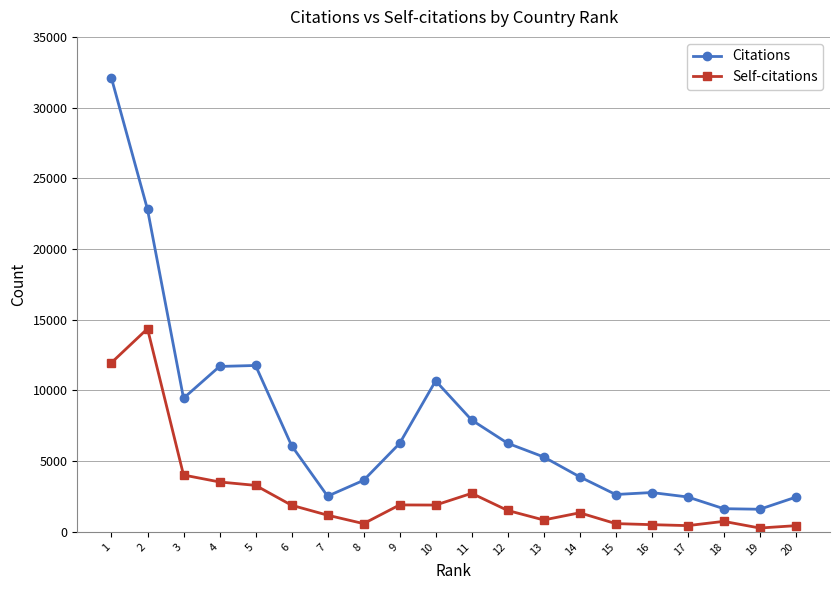

Which category has the highest value in the Citations series?

1